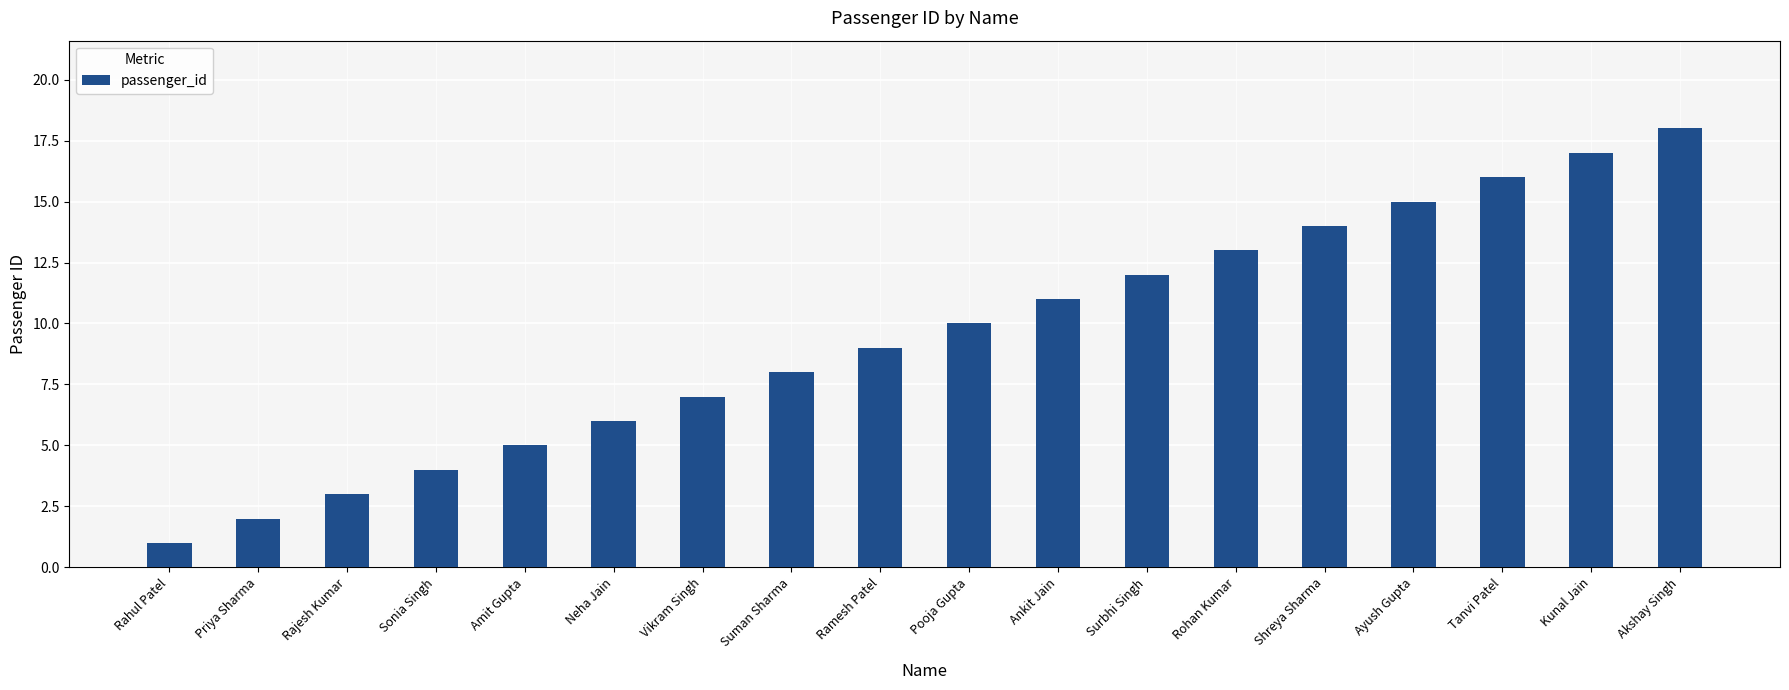

At which category does the chart reach its peak across all series?

Akshay Singh